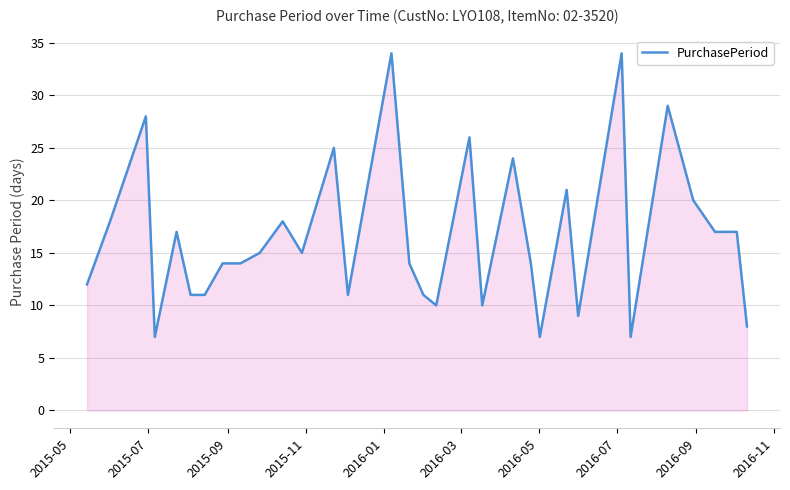

Reading left to right, what are all the values shown in this chart?

12	18	28	7	17	11	11	14	14	15	18	15	25	11	34	14	11	10	26	10	24	14	7	21	9	34	7	29	20	17	17	8